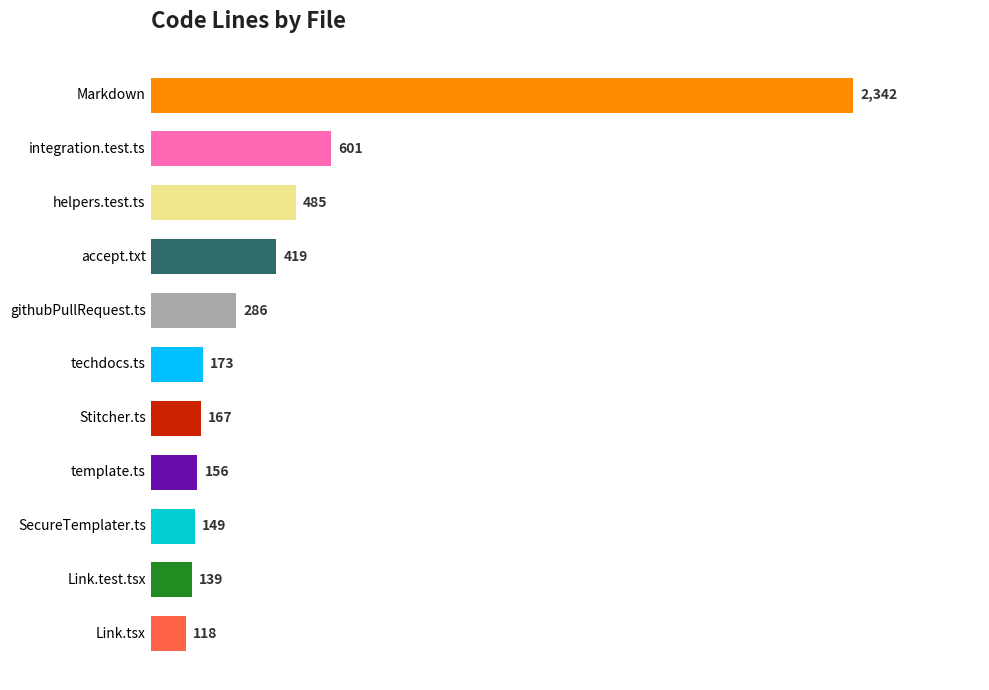

What position from the top is Link.tsx?

11